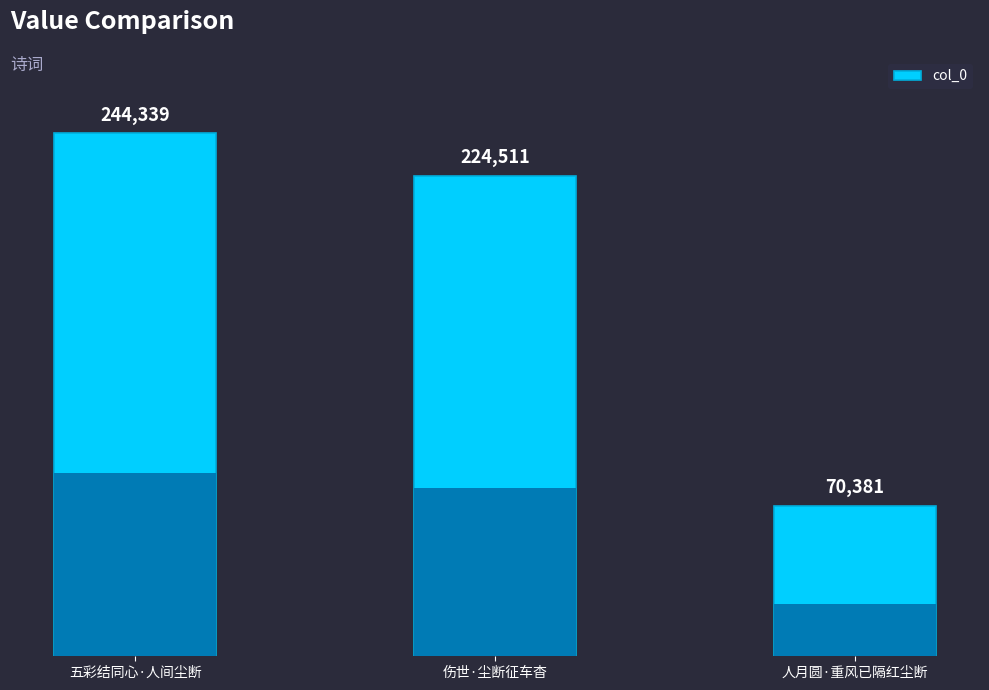

List the labels in order of value, largest first.

五彩结同心·人间尘断, 伤世·尘断征车杳, 人月圆·重风已隔红尘断